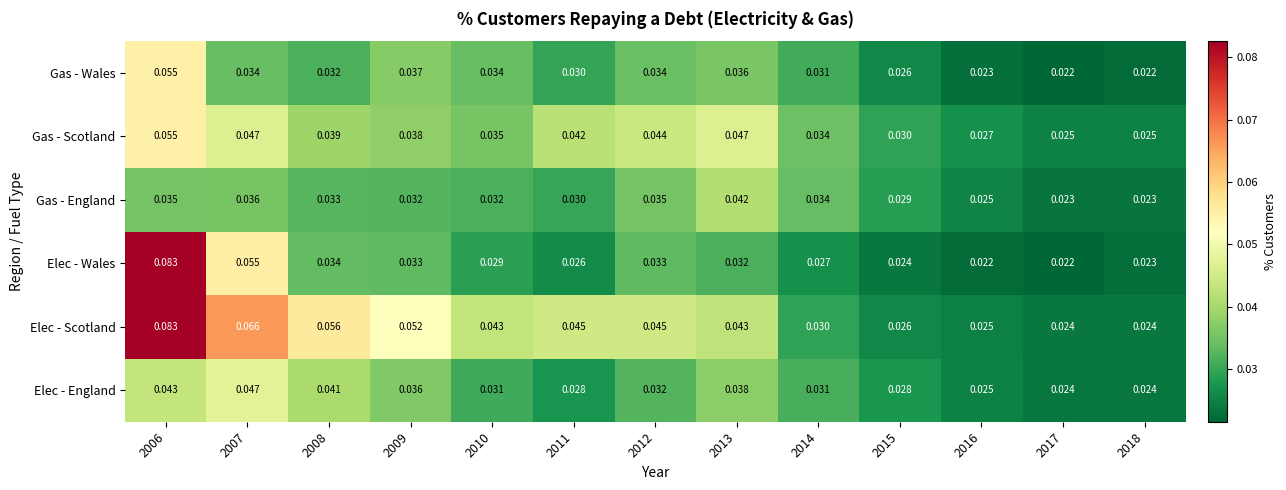

Which series has the largest total across all categories?

Elec - Scotland